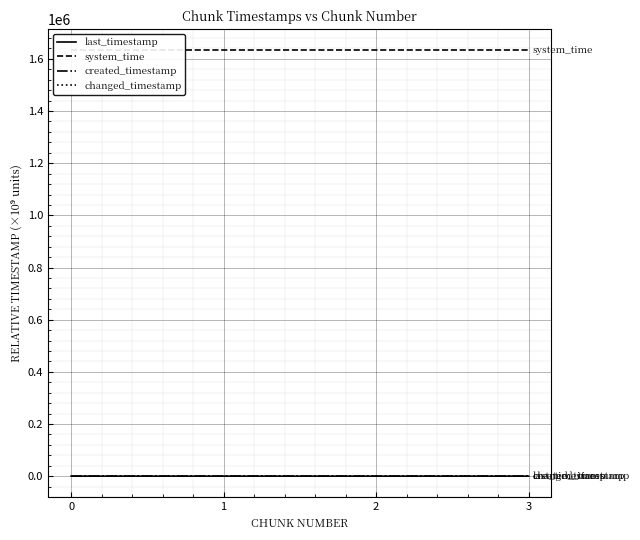

What are all the series names shown in the legend?

last_timestamp, system_time, created_timestamp, changed_timestamp